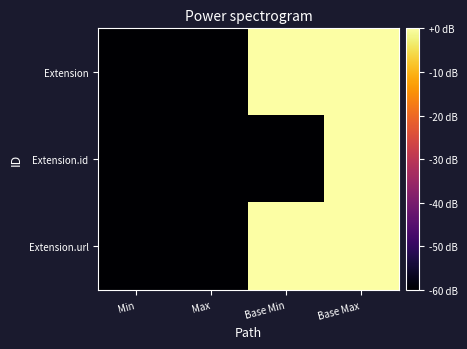

How many data points does each series have?

4